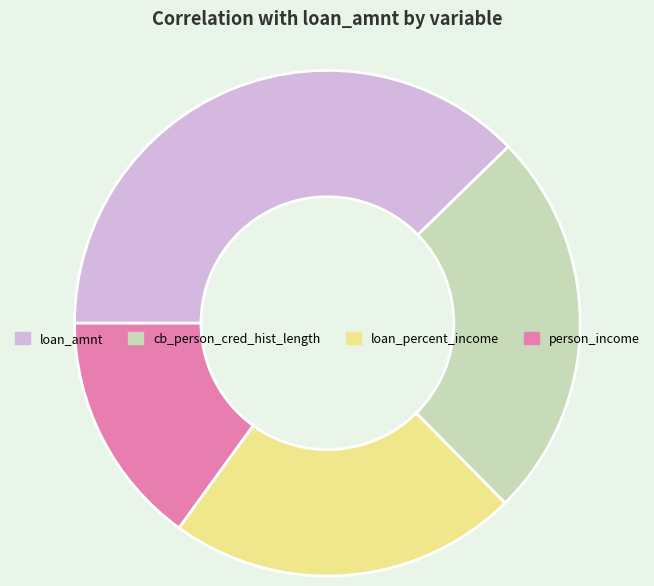

Between cb_person_cred_hist_length and loan_percent_income, which is larger?

cb_person_cred_hist_length